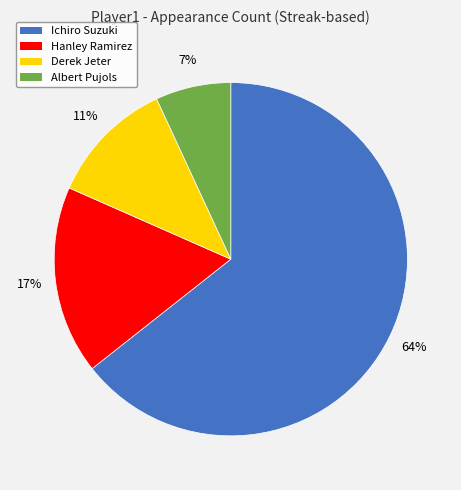

True or false: Albert Pujols accounts for 12% of the total.

False